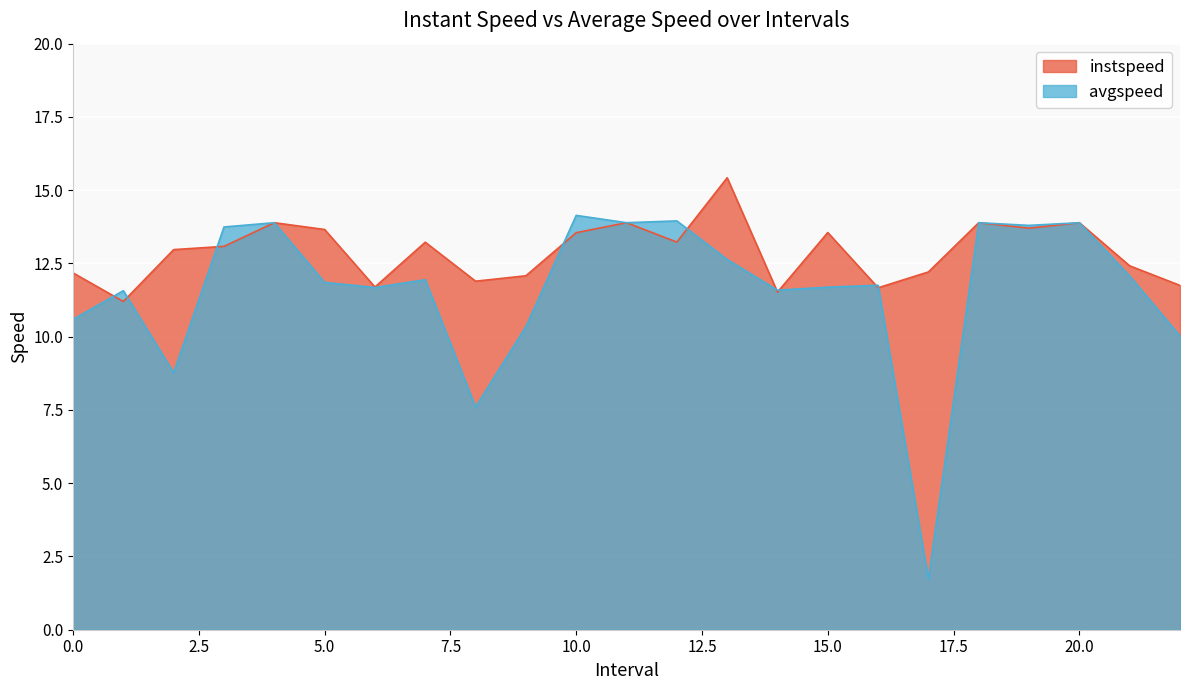

The value of avgspeed at 5.0 is 5.1. True or false?

False